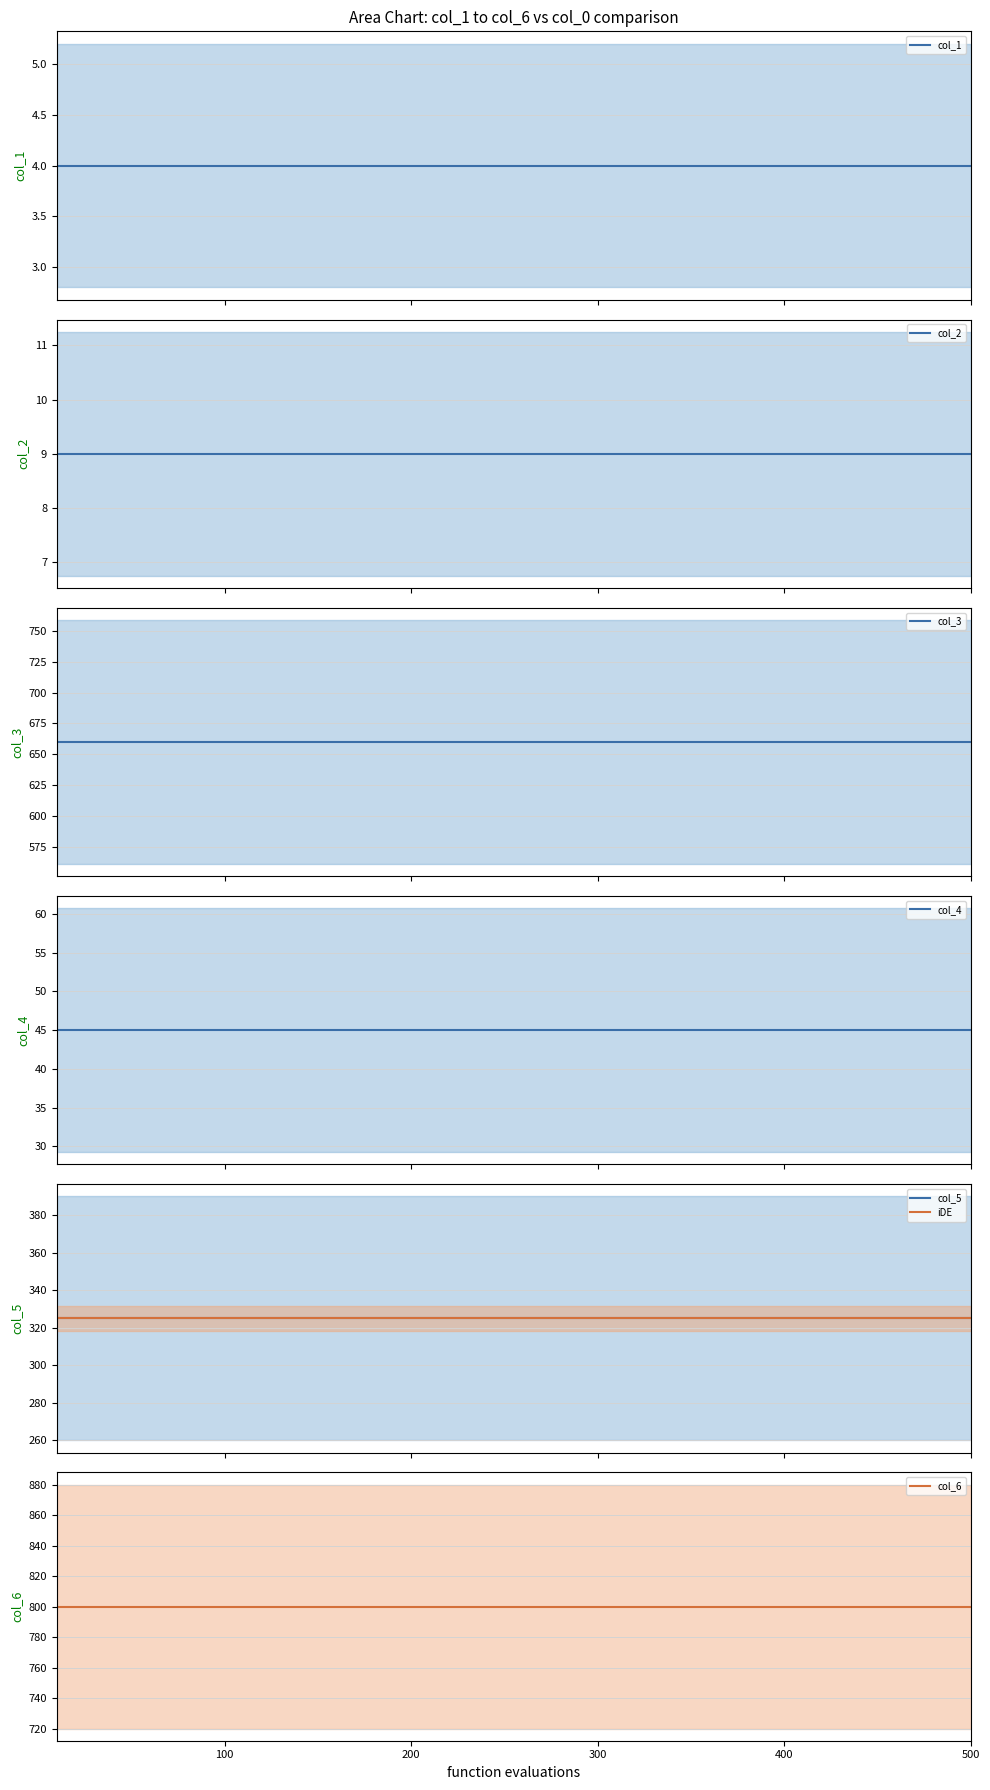

What is the sum of all col_5 values?

975